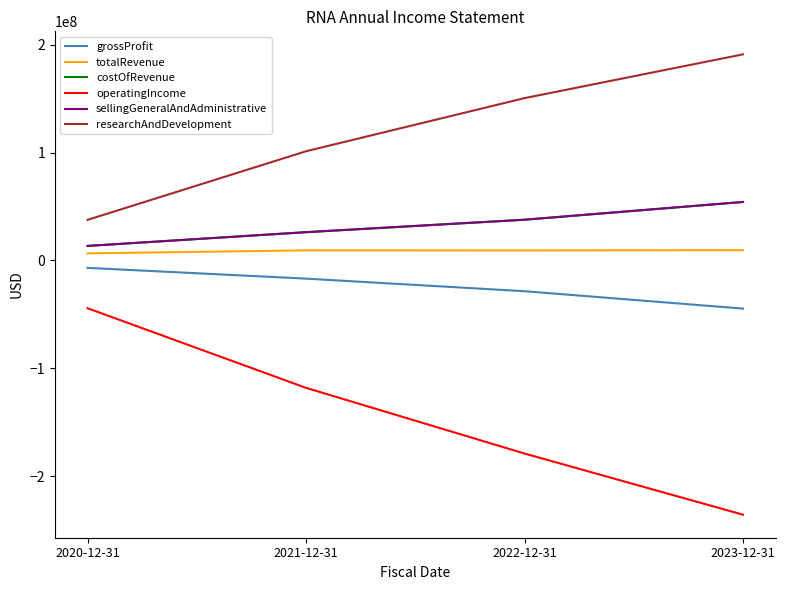

Rank the series by their maximum value, from highest to lowest.

researchAndDevelopment, costOfRevenue, sellingGeneralAndAdministrative, totalRevenue, grossProfit, operatingIncome